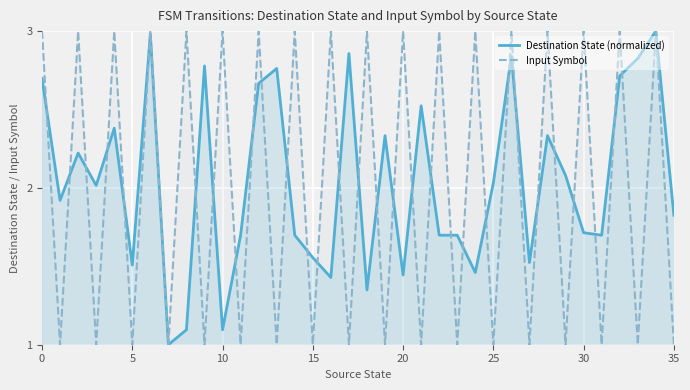

At which category does the chart reach its peak across all series?

34